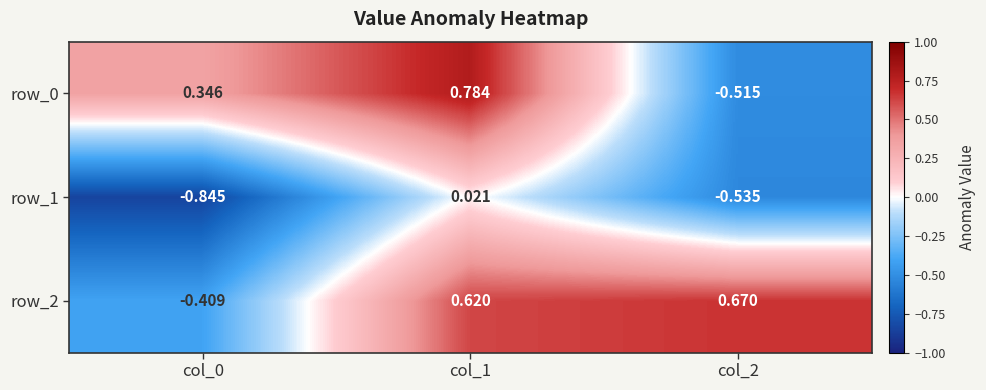

Is the value of row_1 at col_0 greater than the value of row_2 at col_1?

No